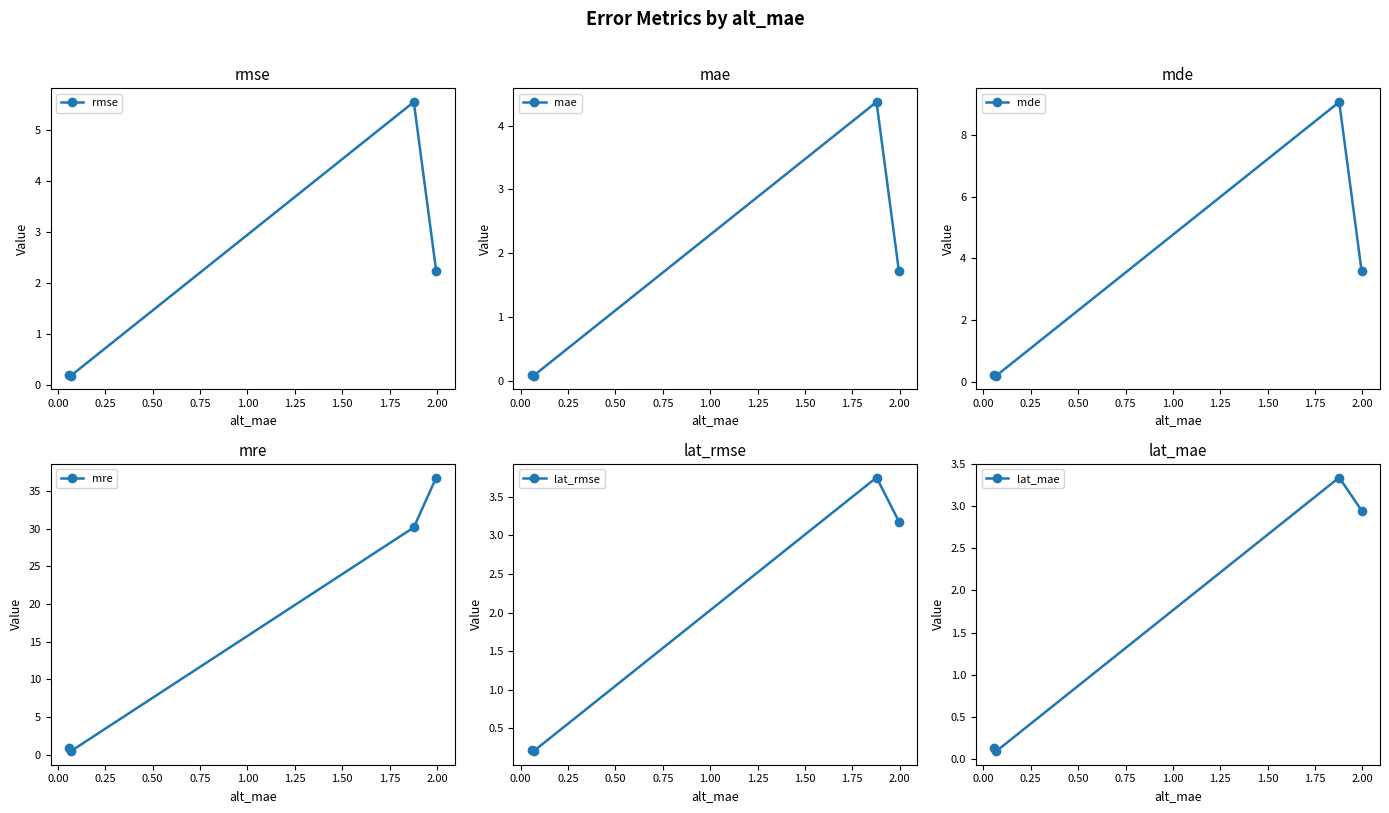

Rank the series at 0.00 from highest to lowest value.

mre, mde, rmse, mae, lat_rmse, lat_mae